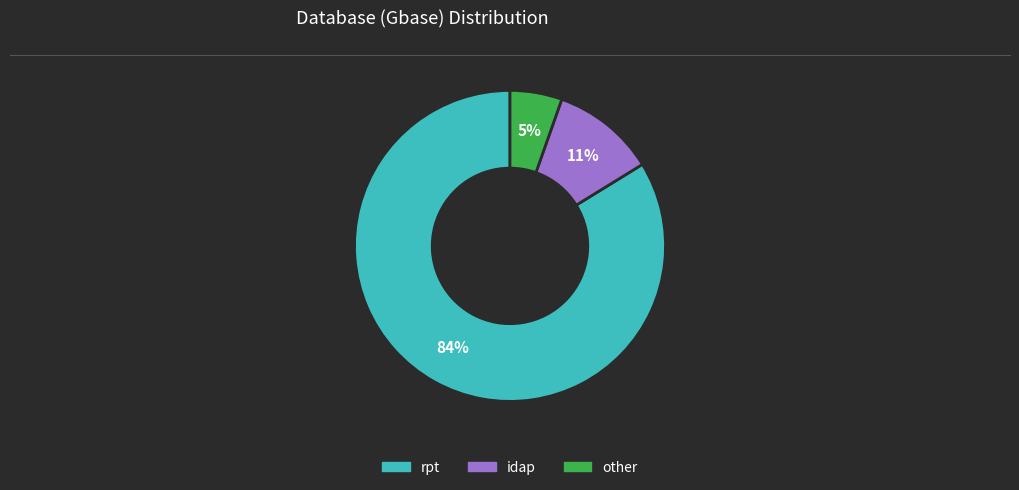

Between rpt and other, which is larger?

rpt